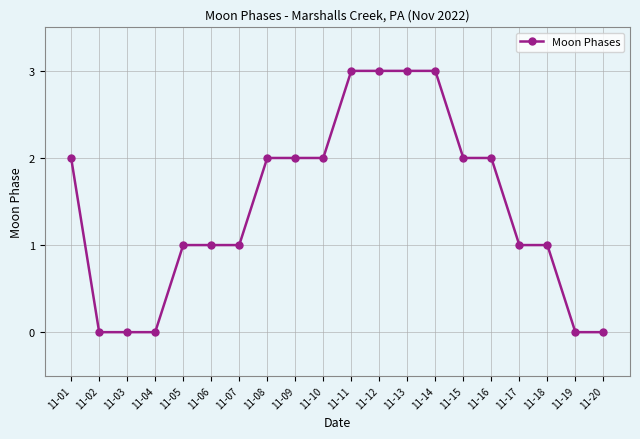

The value at 11-02 is 0. True or false?

True